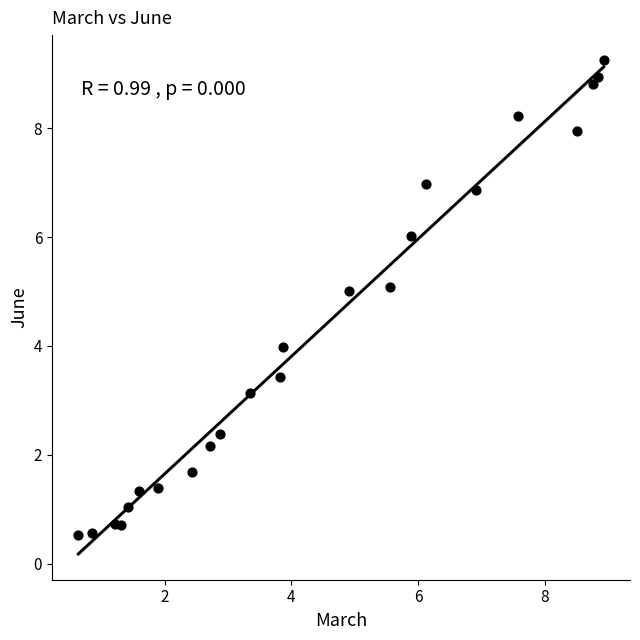

What is the range of X values (max minus min)?

8.3